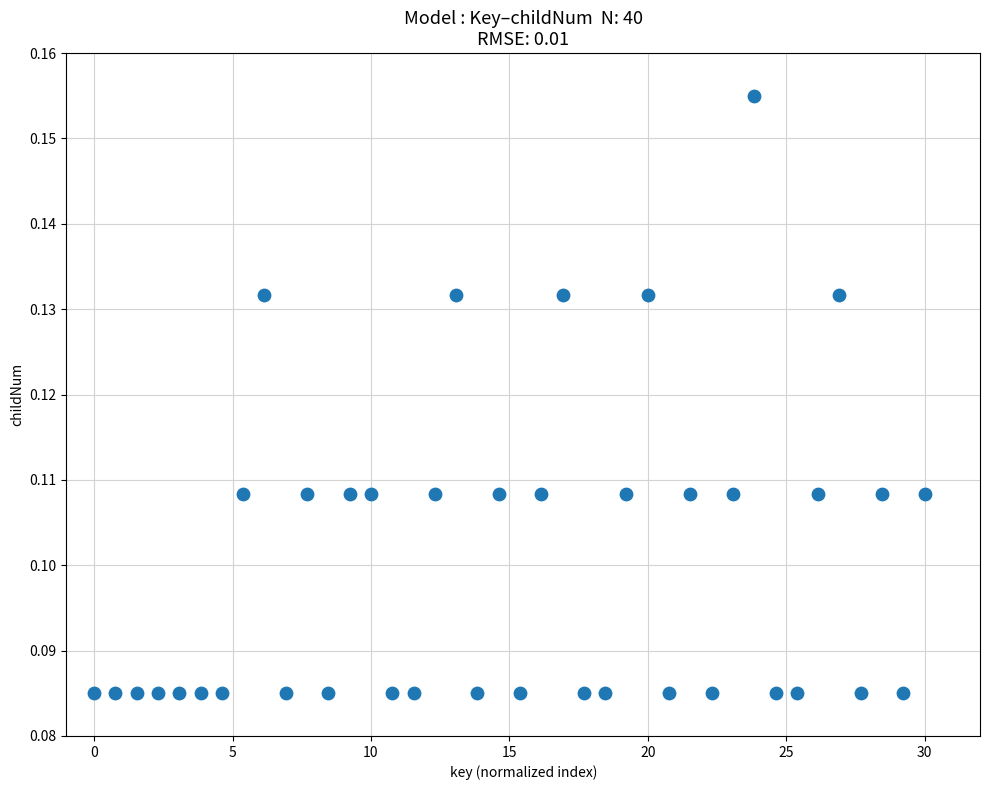

What is the range of X values (max minus min)?

30.0